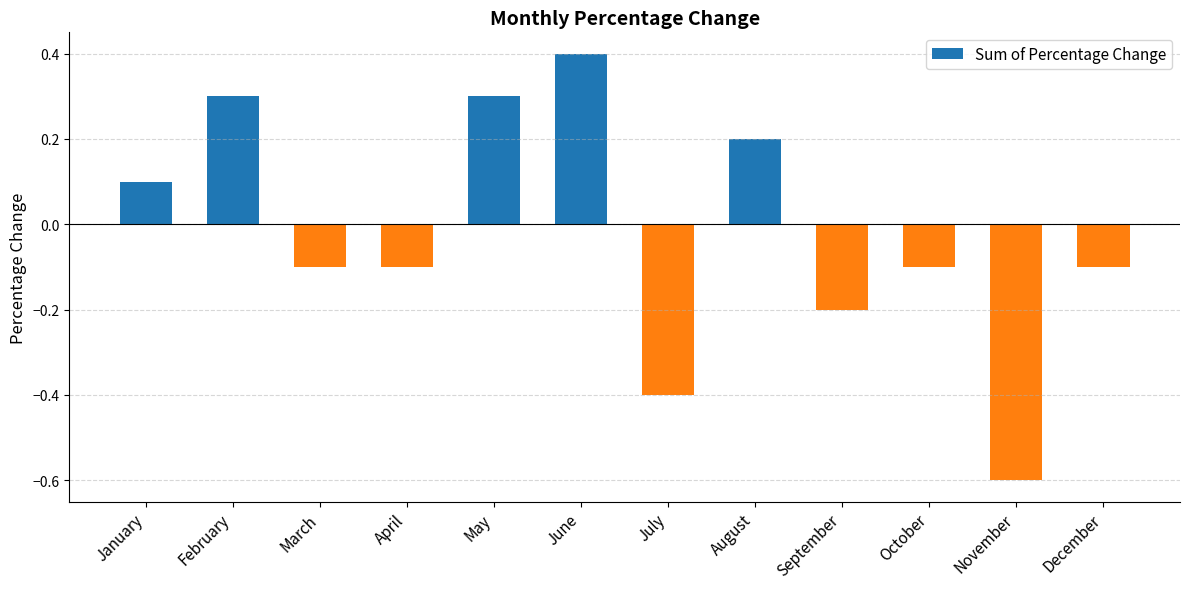

What is the minimum value shown in the chart?

-0.6